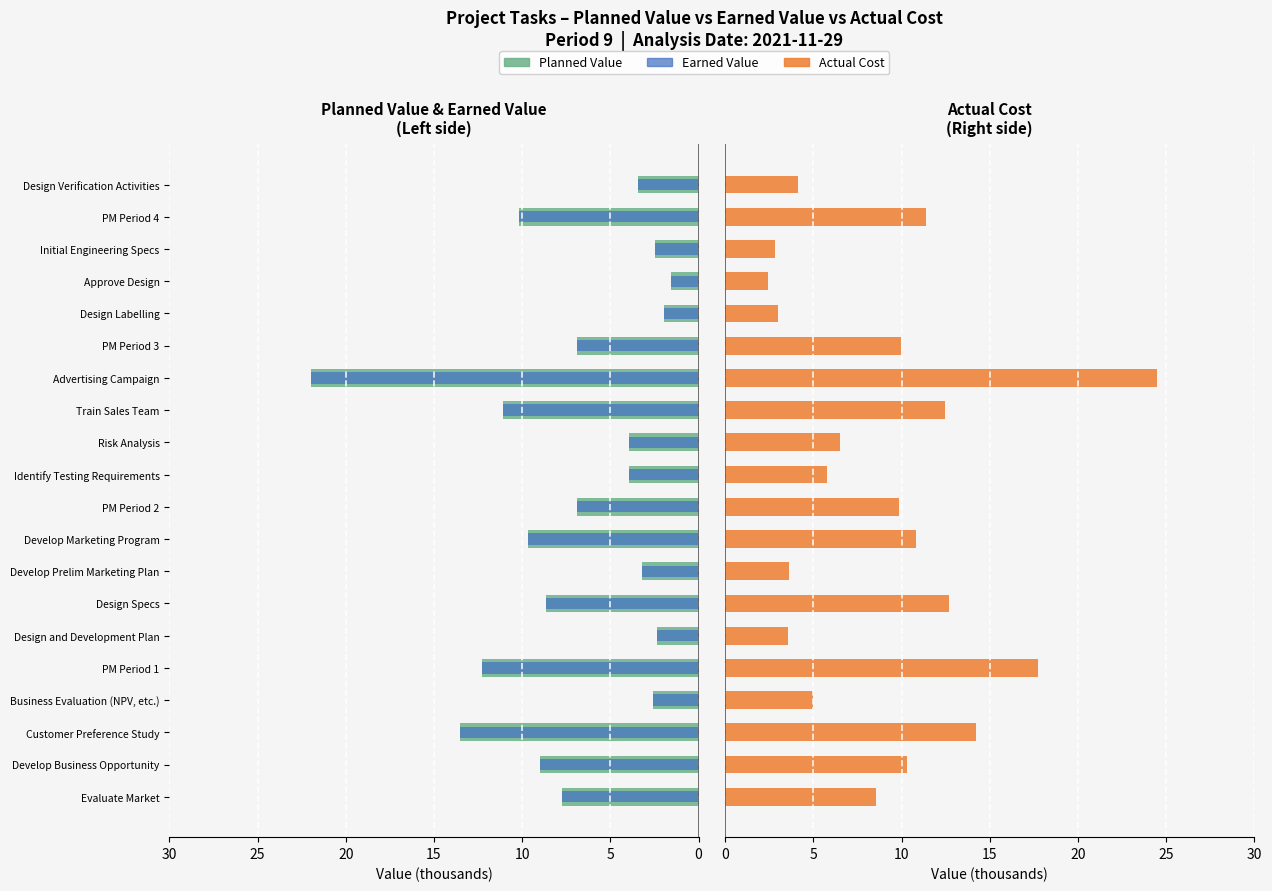

Count the number of categories in the chart.

20